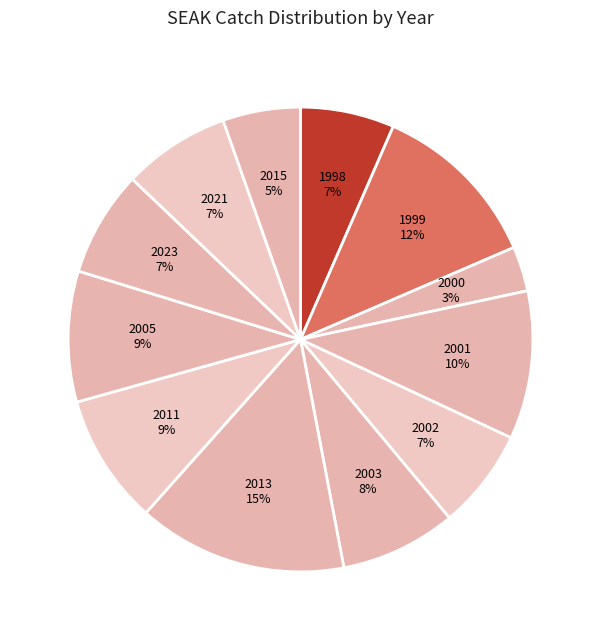

Is it true that 2001 is 20% of the pie?

False